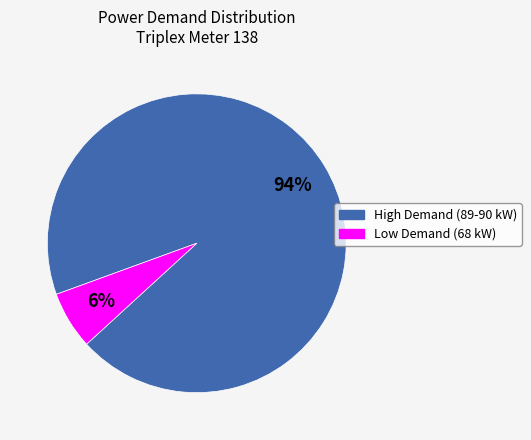

Does any single category account for the majority?

Yes